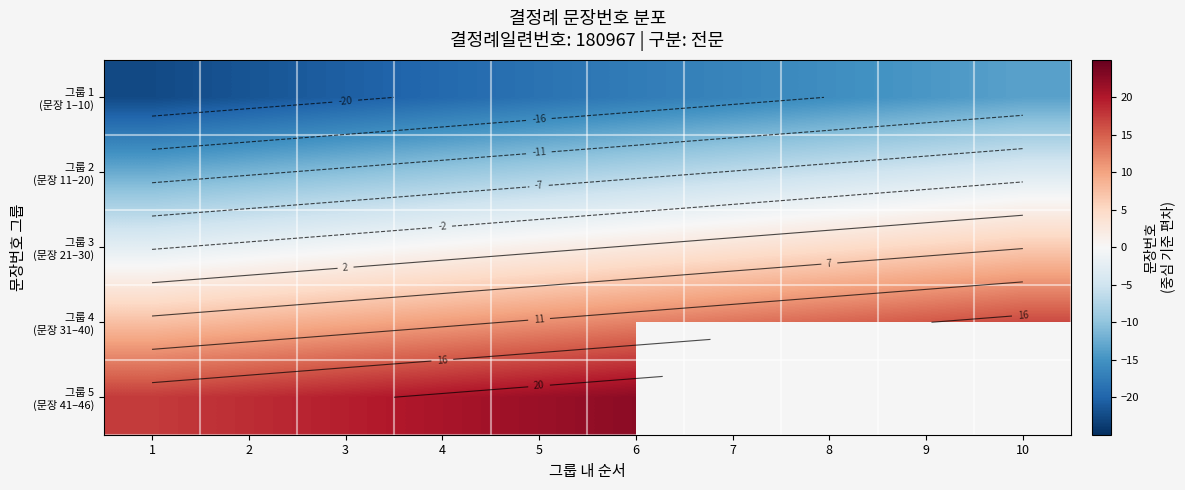

How many positive values does the 그룹 5 (문장 41–46) series have?

6